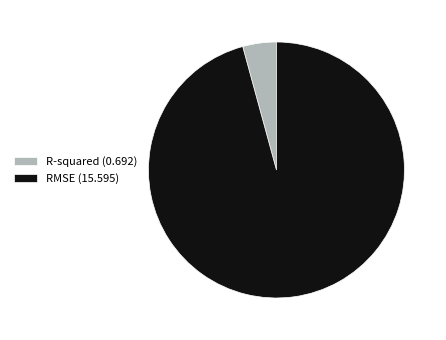

How many segments does this pie chart have?

2